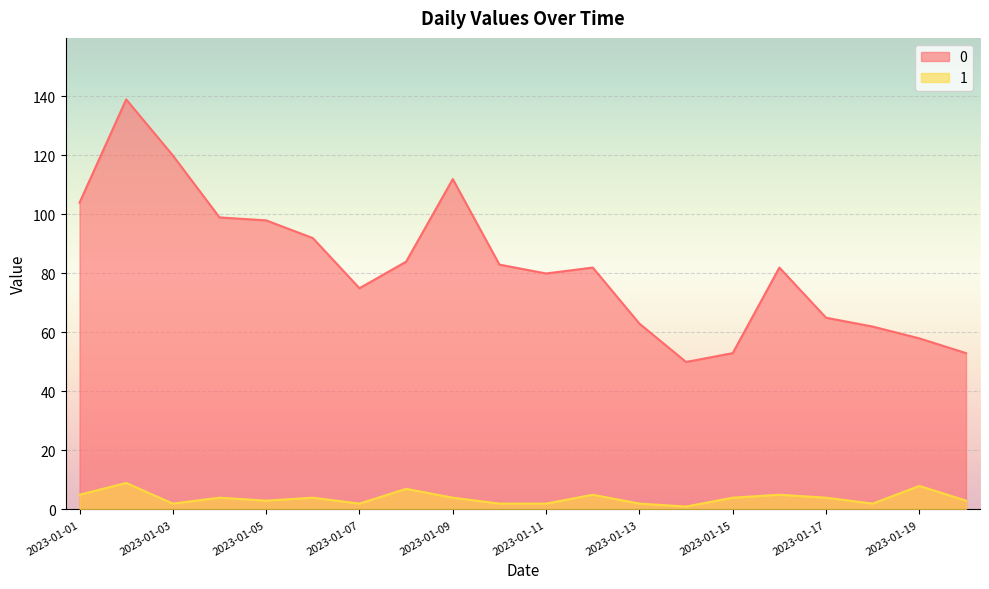

List the series in order of their peak value, highest first.

0, 1